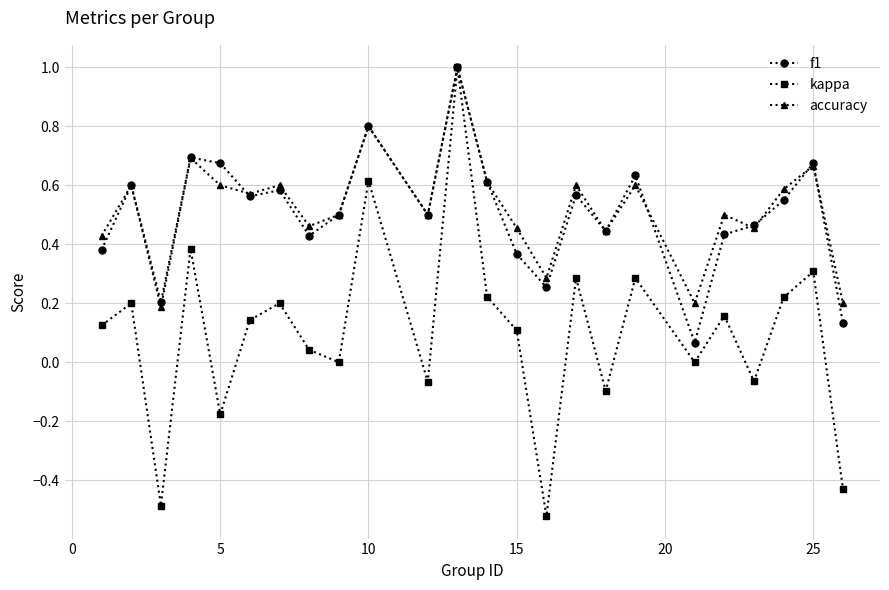

What is the maximum value shown in the chart?

1.0